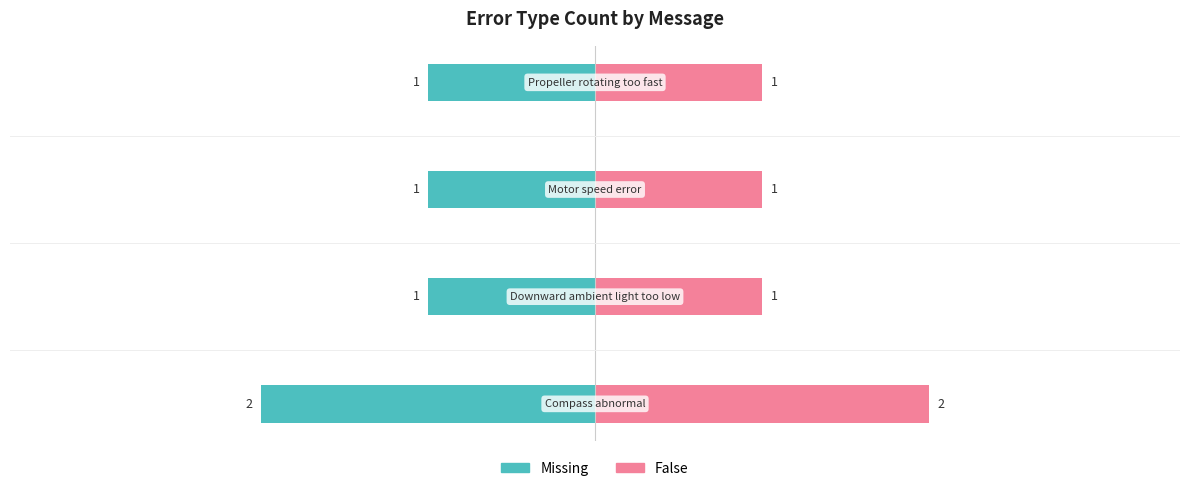

How many distinct data groups are displayed?

2